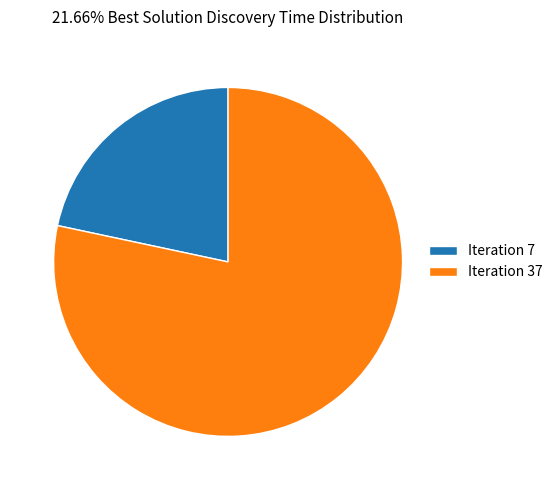

What is the largest slice in the pie chart?

Iteration 37